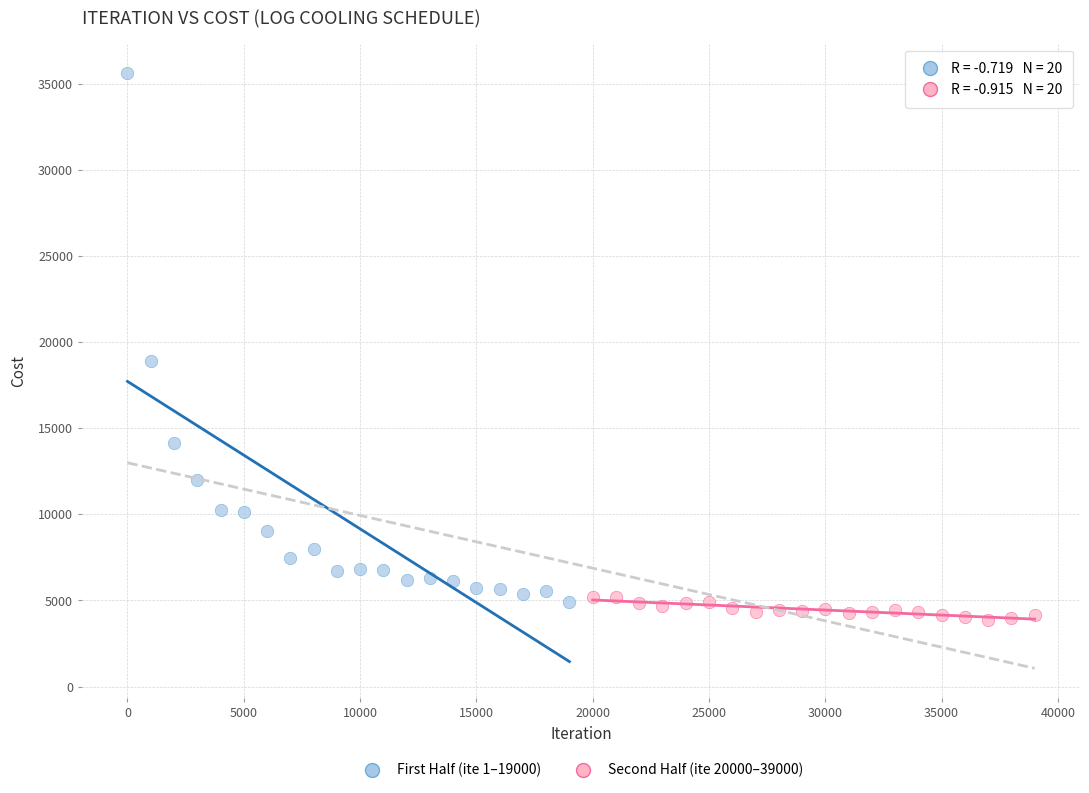

Which series reaches the maximum Y coordinate?

First Half (ite 1–19000)